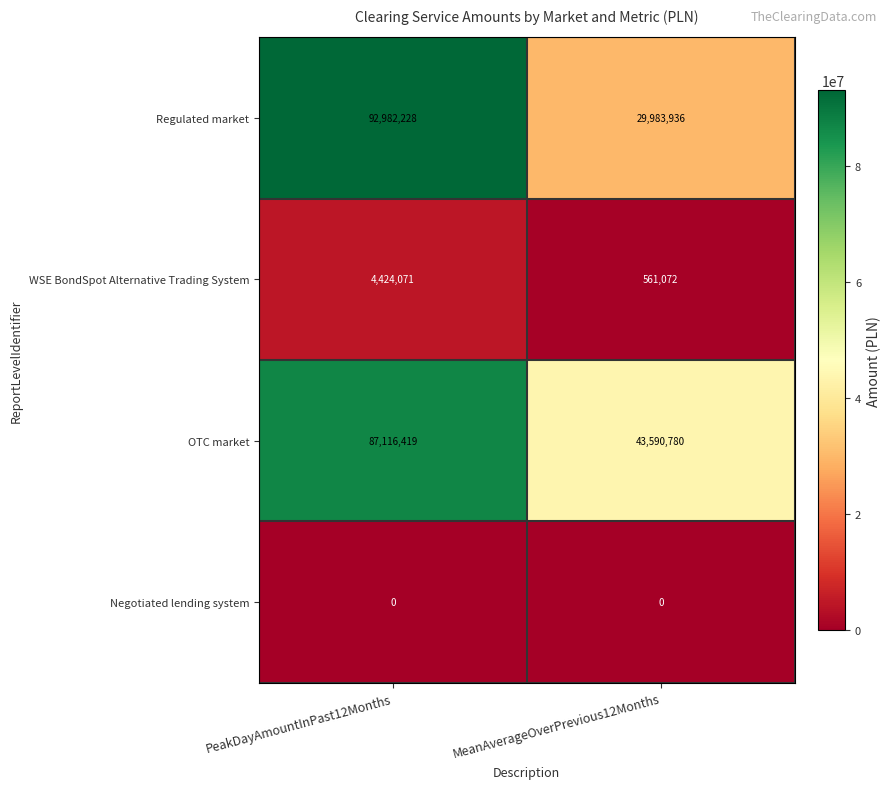

At MeanAverageOverPrevious12Months, list the series in order from smallest to largest.

Negotiated lending system, WSE BondSpot Alternative Trading System, Regulated market, OTC market